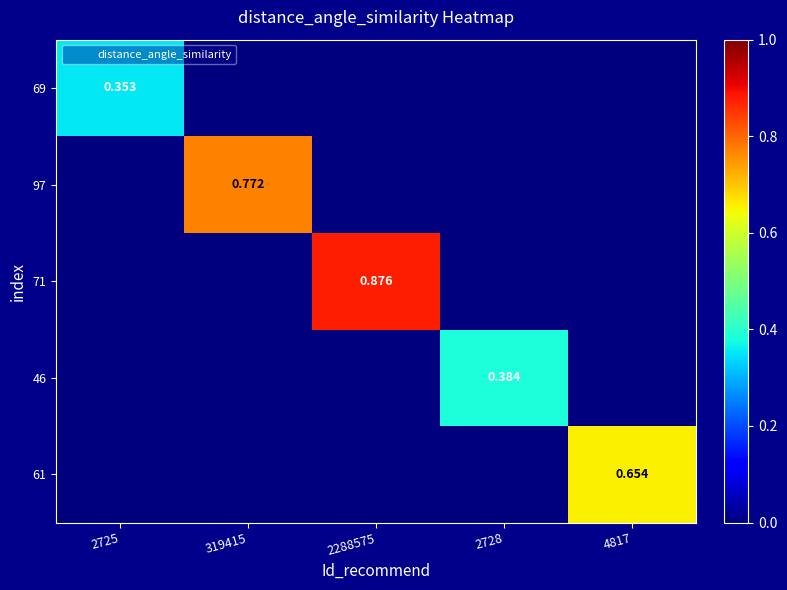

List the series in order of their peak value, lowest first.

69, 46, 61, 97, 71